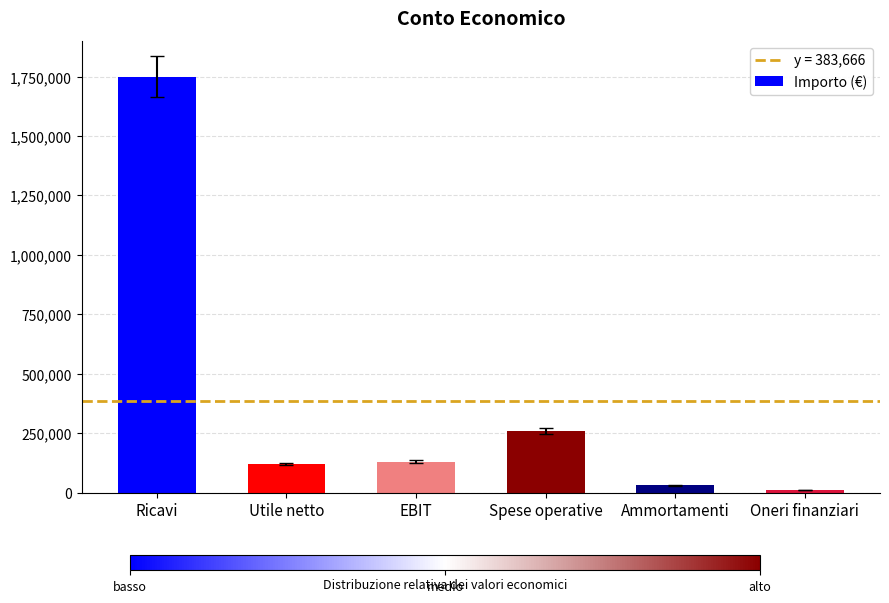

Reading right to left, what are all the values shown in this chart?

12000	30000	260000	130000	120000	1750000